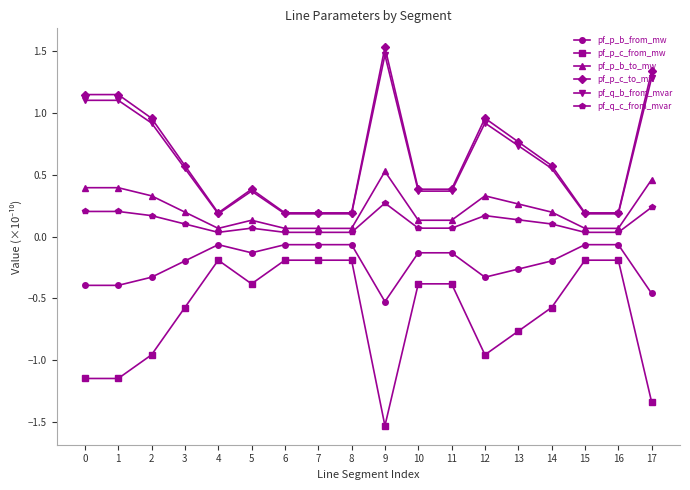

True or false: pf_p_c_from_mw and pf_q_c_from_mvar intersect in this chart.

False